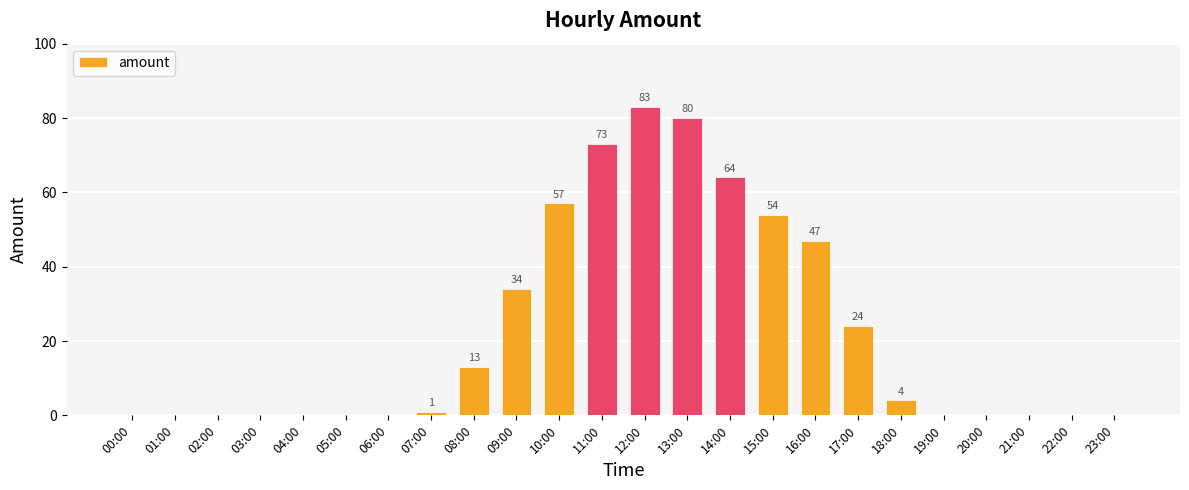

What is the sum of all values?

534